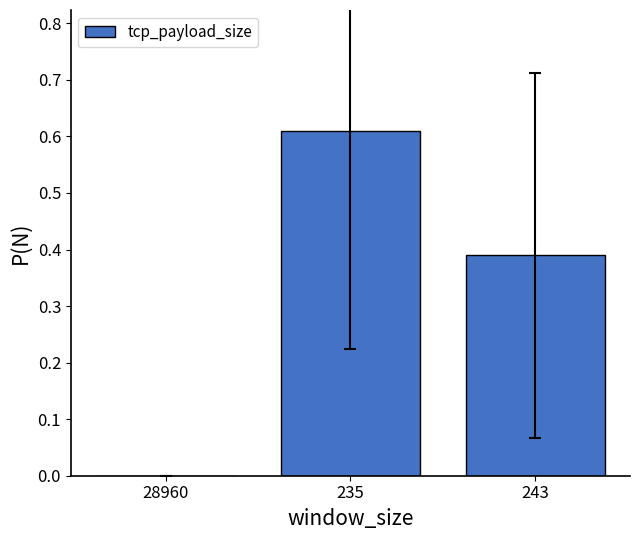

At which category does the chart reach its peak across all series?

235